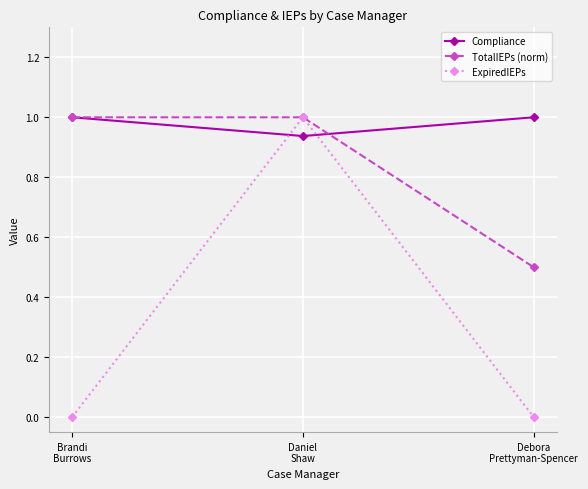

Rank the series by their average value, from highest to lowest.

Compliance, TotalIEPs (norm), ExpiredIEPs